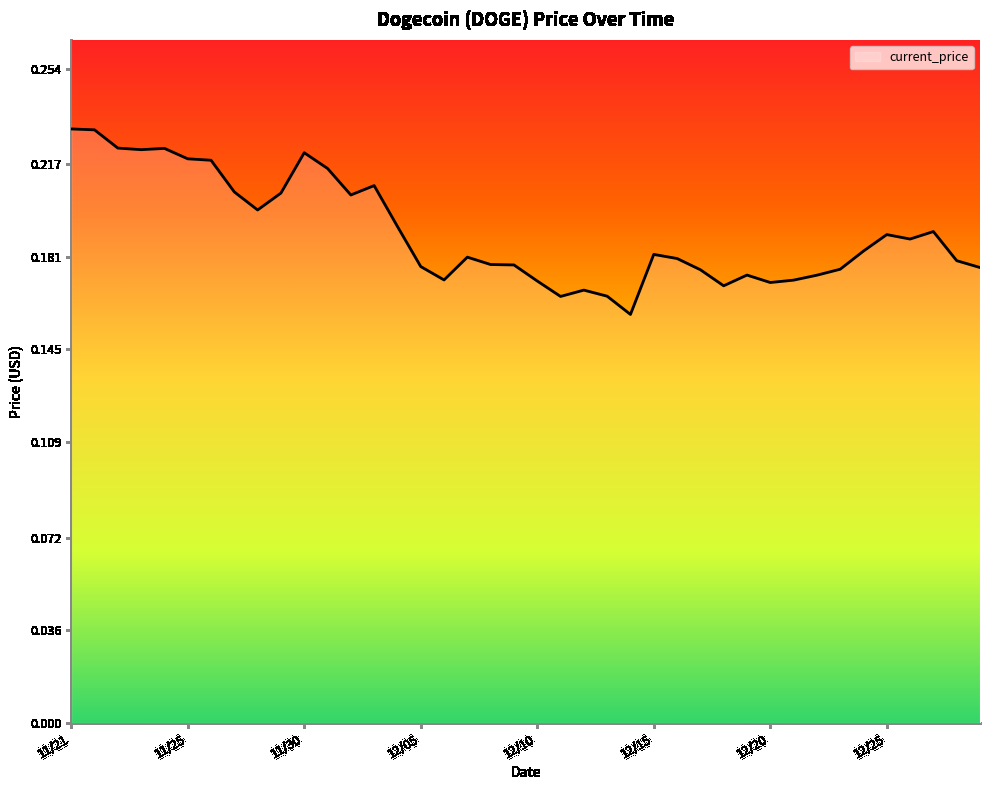

At which category does the chart reach its peak across all series?

11/21